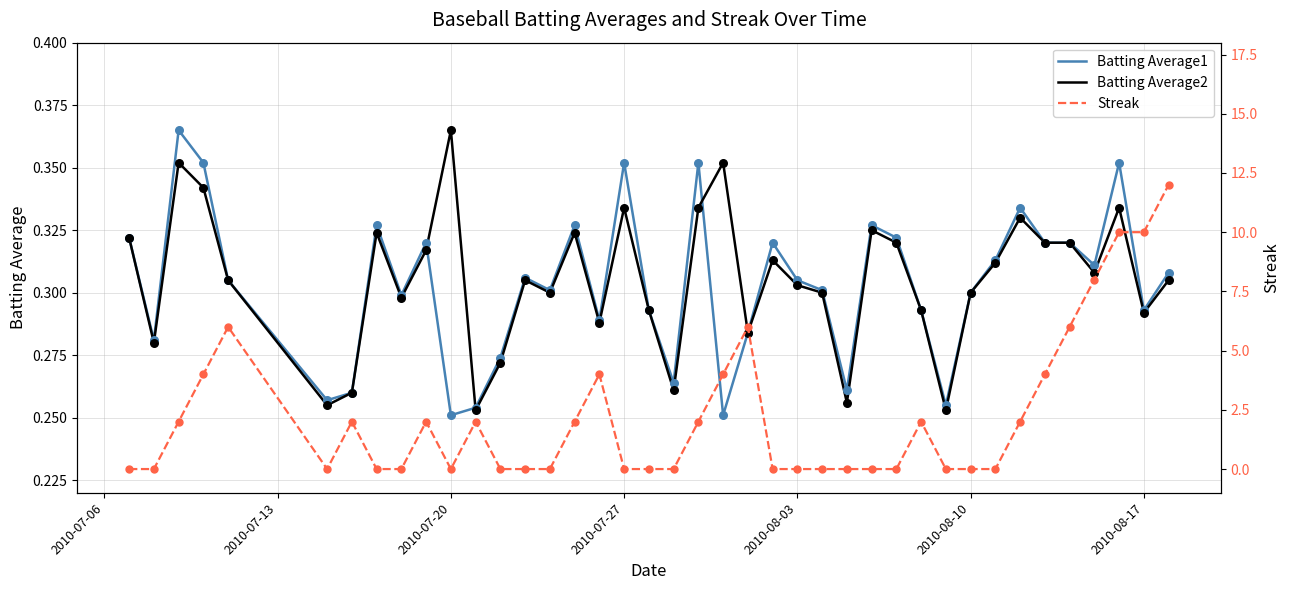

The Batting Average1 series shows 0.5 at 2010-08-03. True or false?

False